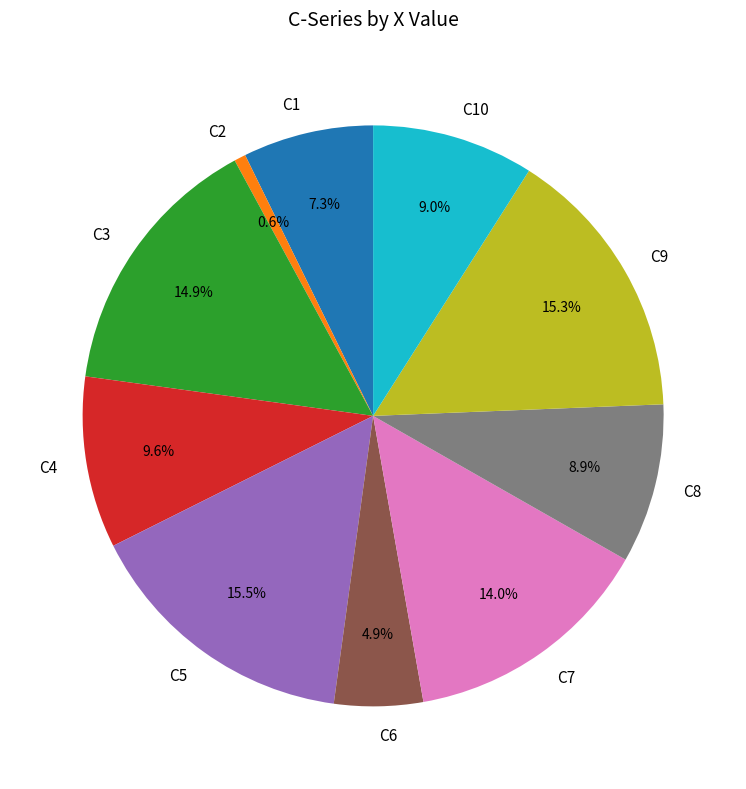

Combined, do C5 and C9 account for over 50%?

No